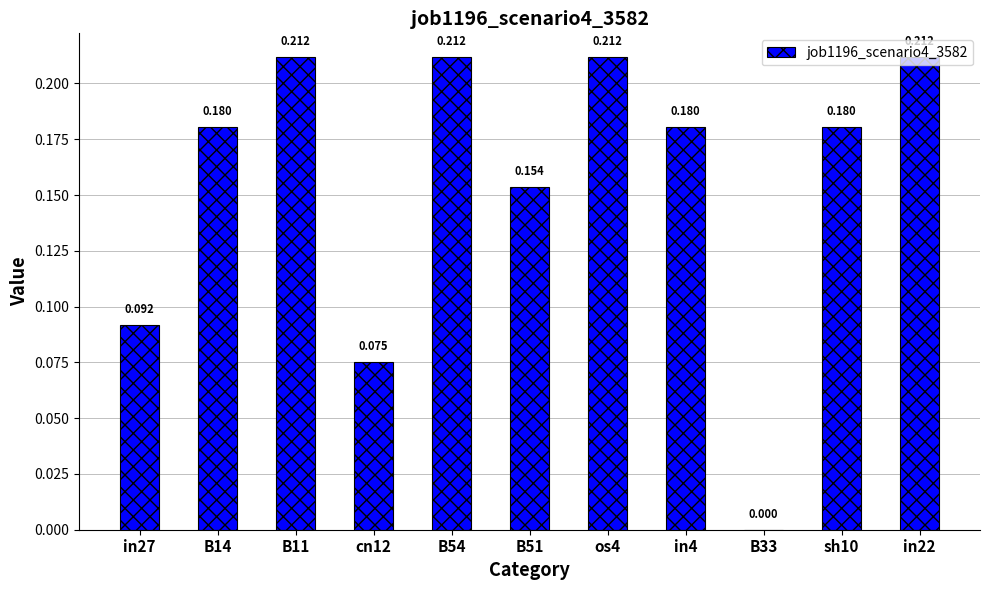

Which has a higher value, in27 or in22?

in22